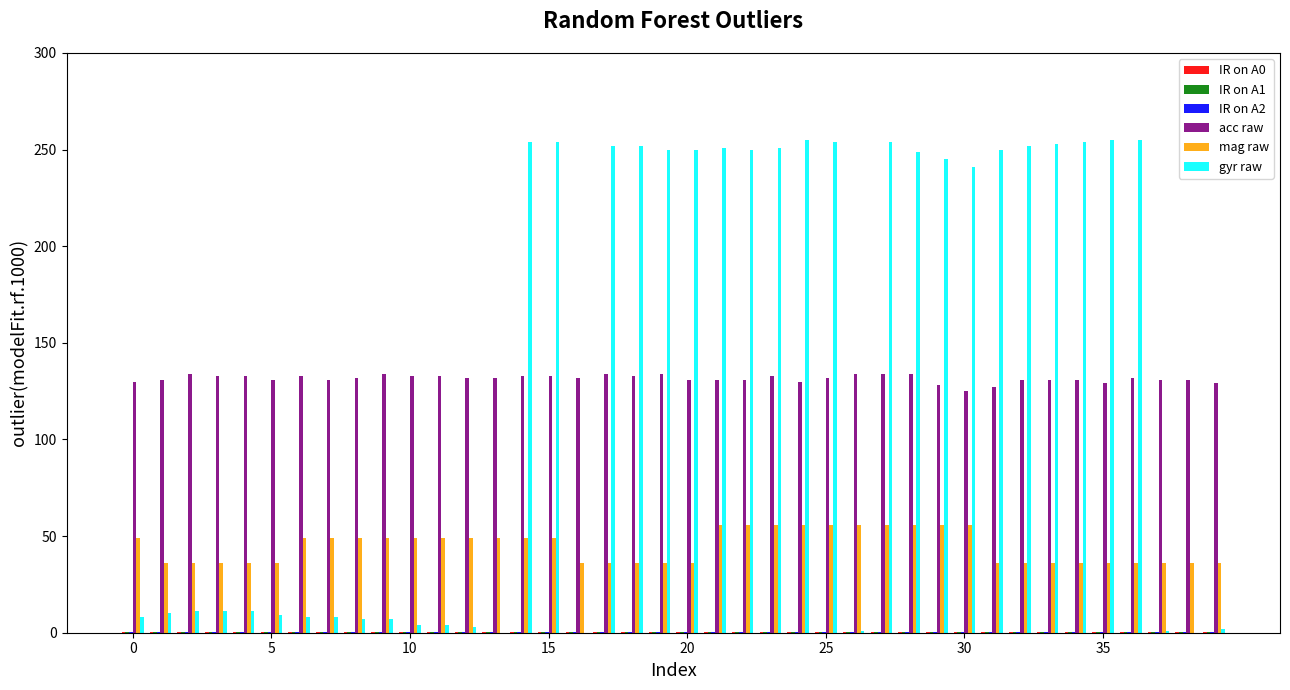

How many groups of bars are there?

40